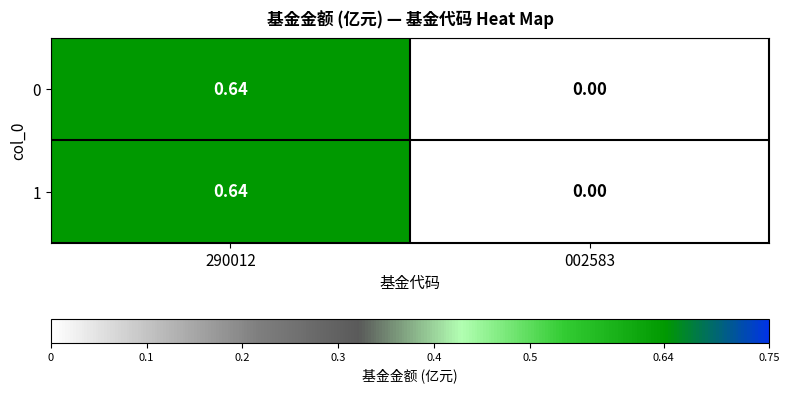

Count the number of data series in this chart.

2